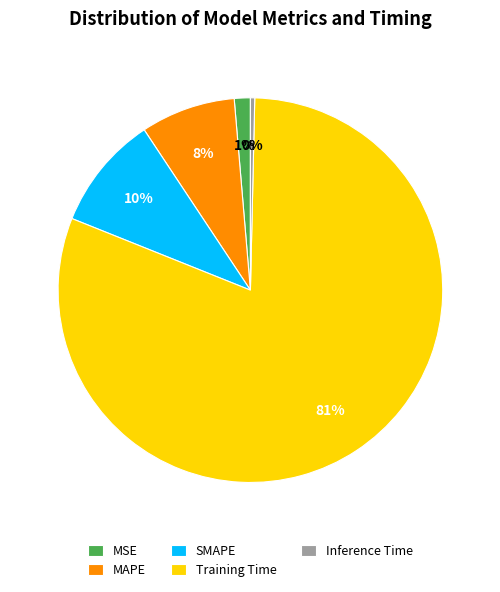

Count the number of slices in the pie.

5